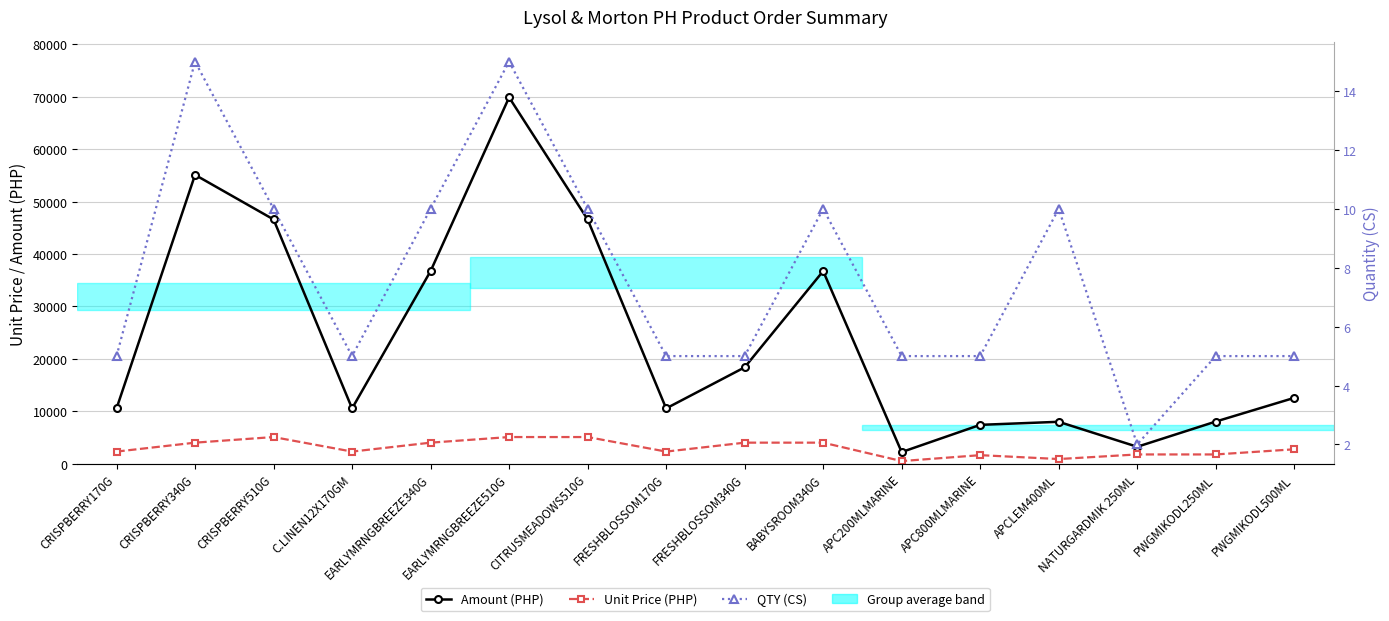

Rank the series by their maximum value, from highest to lowest.

Amount (PHP), Unit Price (PHP), QTY (CS)